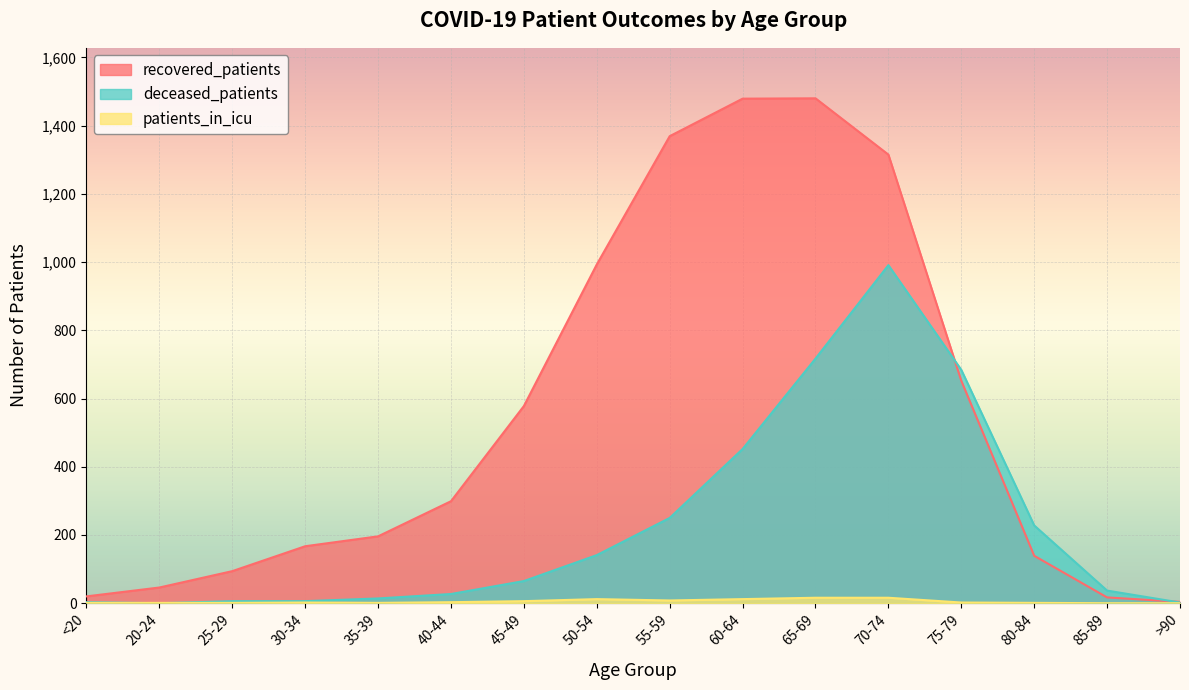

How many lines are shown in the chart?

3